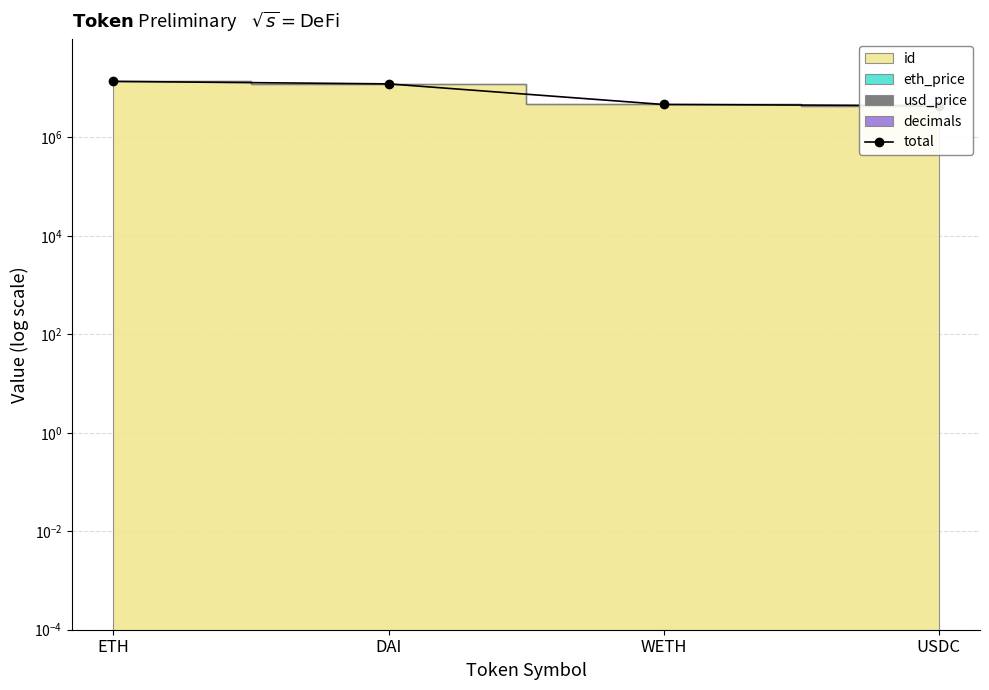

List the labels in order of value, smallest first.

USDC, WETH, DAI, ETH